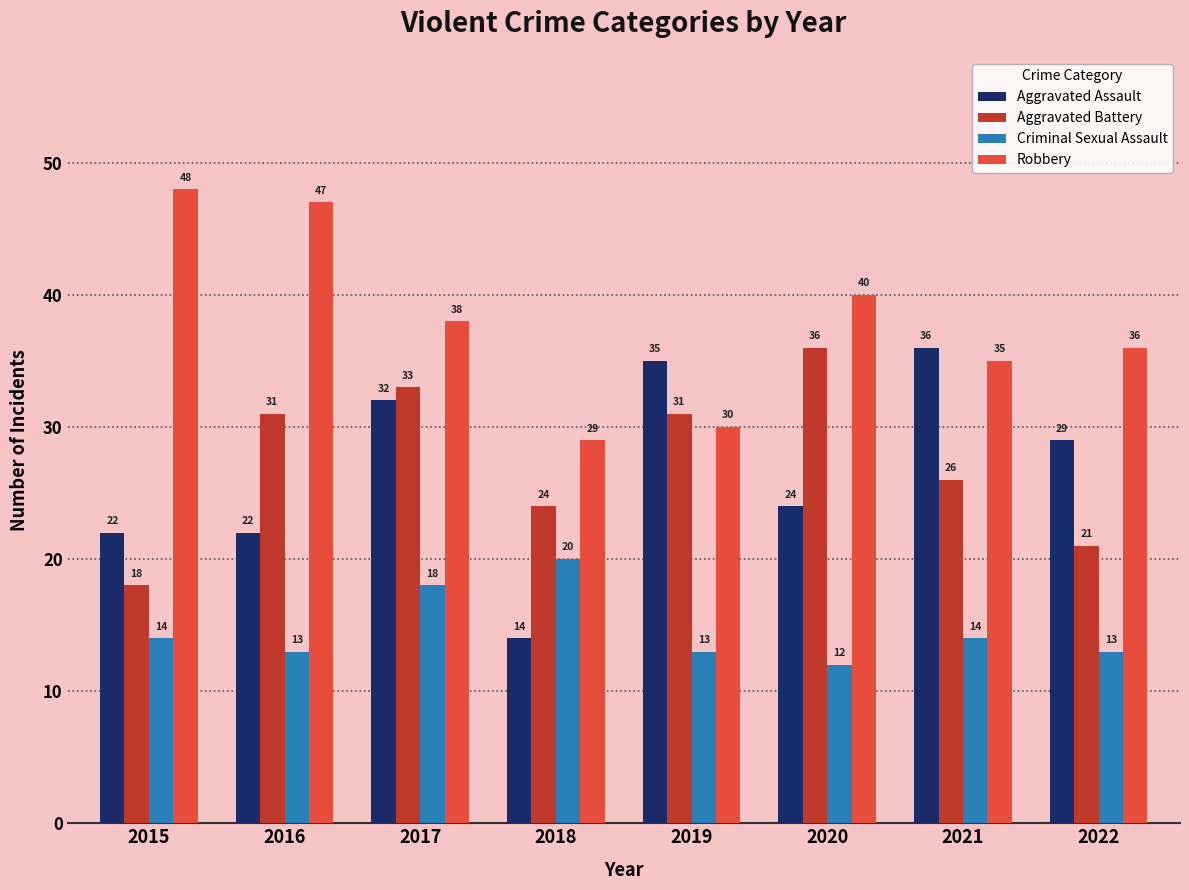

Which series changed the most between 2015 and 2021?

Aggravated Assault